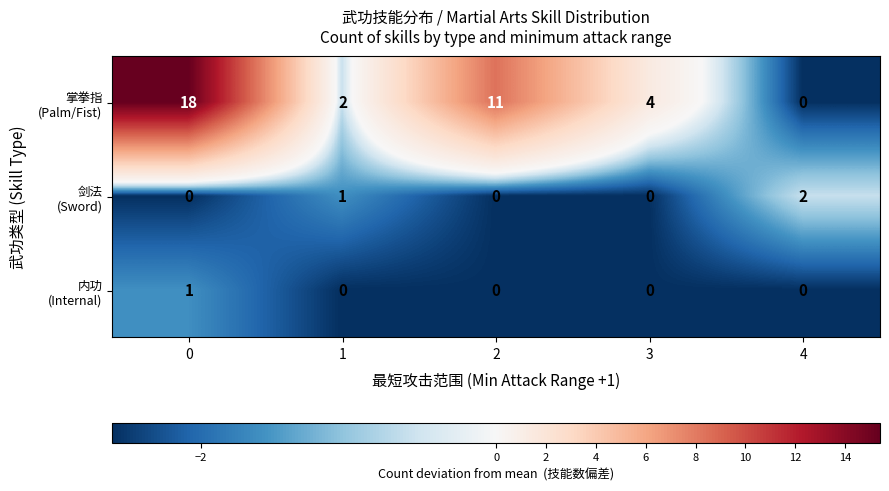

At how many categories does at least one series exceed 3?

3